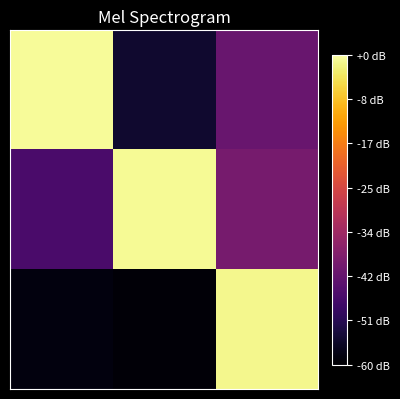

At how many categories does at least one series exceed 0?

3